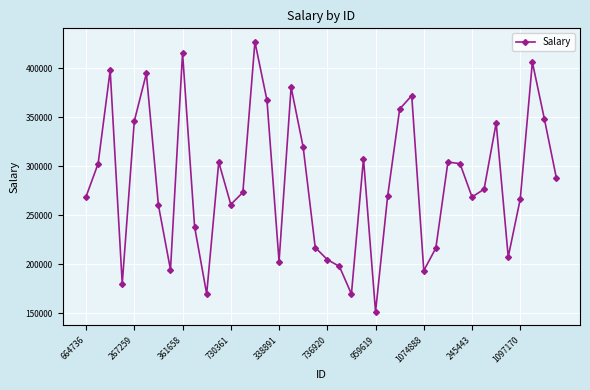

What is the difference between the second highest and second lowest values?

245625.3